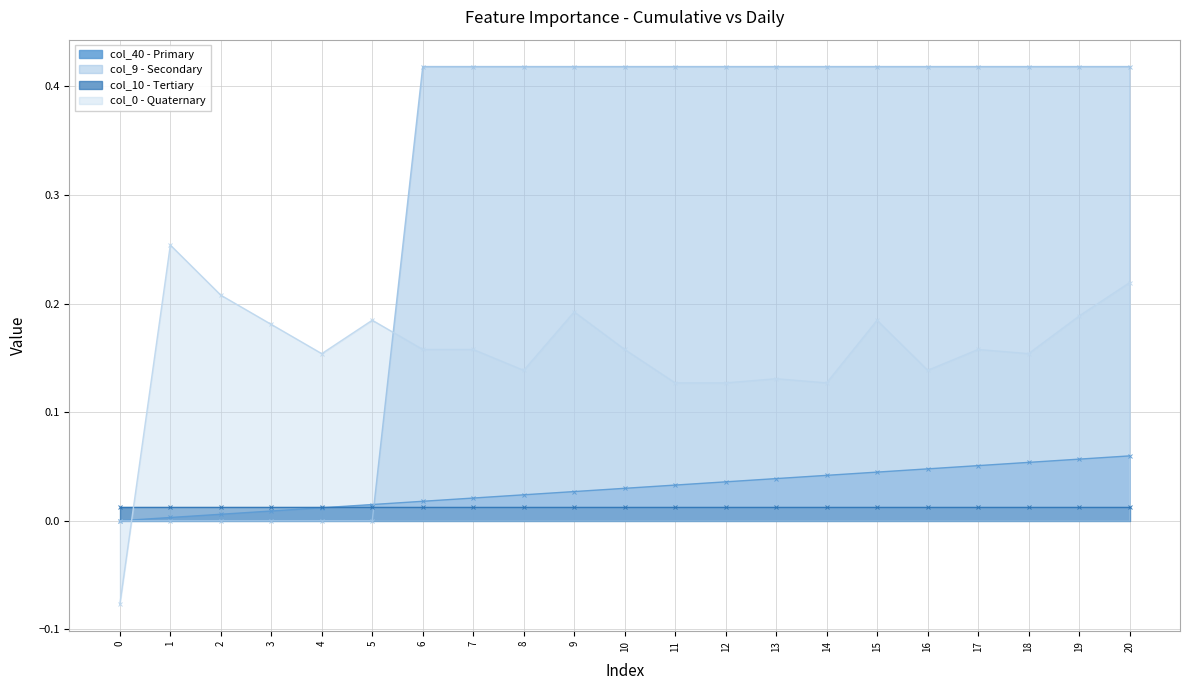

Which series has the largest total across all categories?

col_9